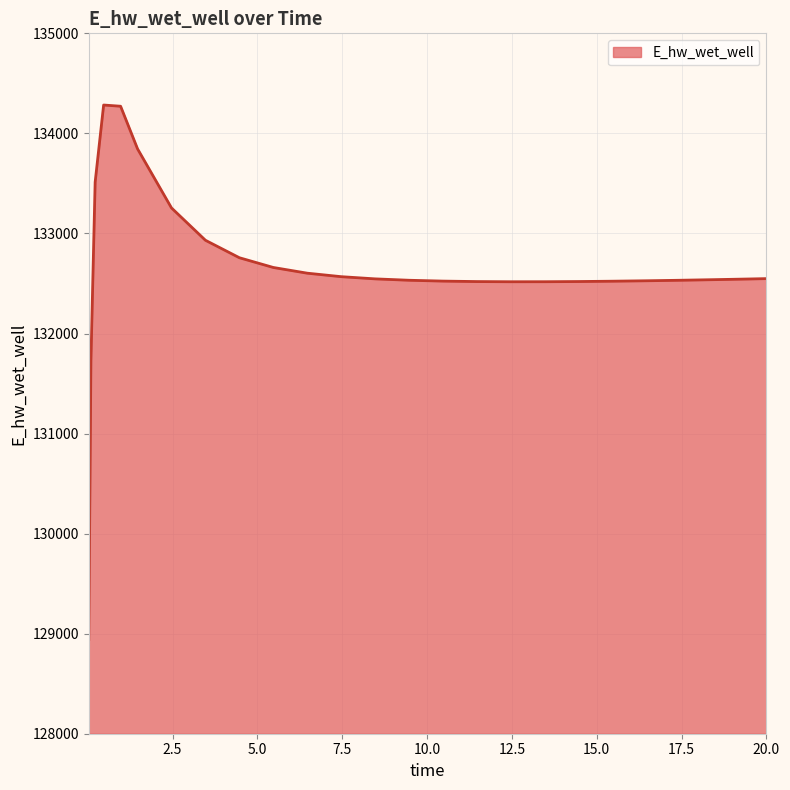

How many values exceed 132544?

13